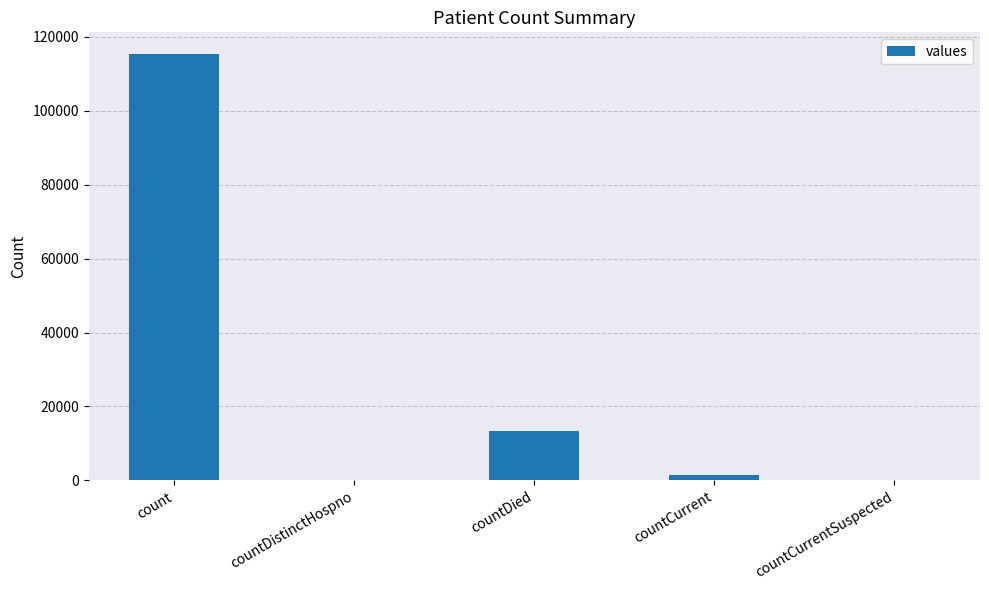

What is the maximum value shown in the chart?

115379